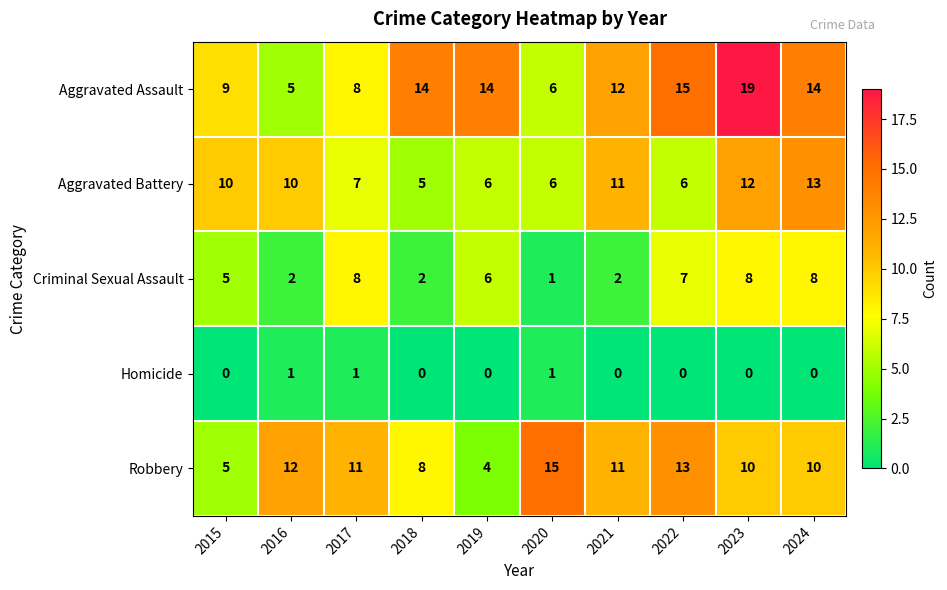

Is it true that Aggravated Assault equals 2 at 2017?

False